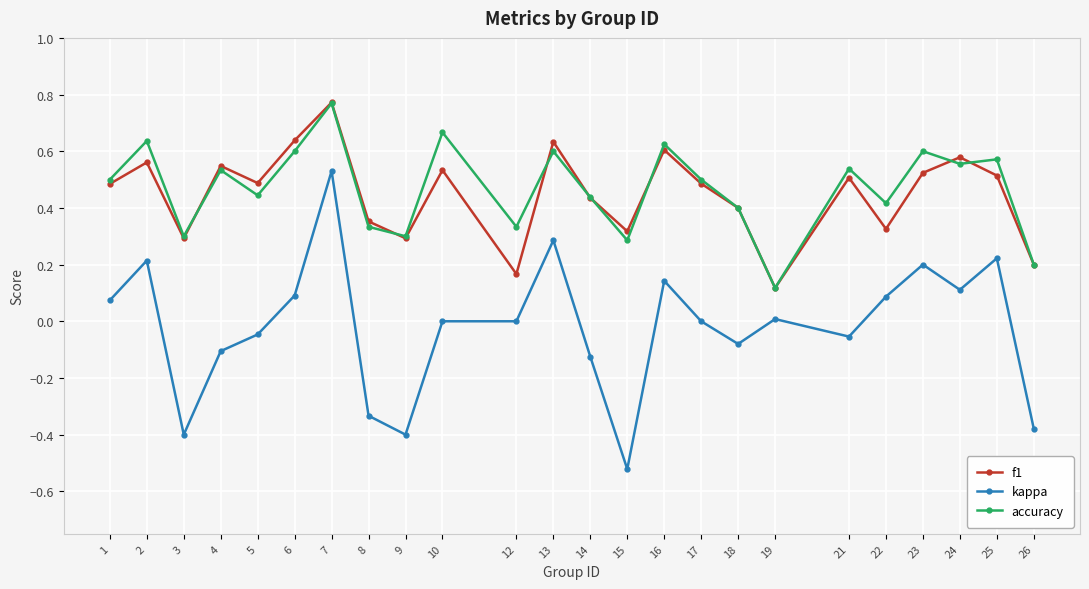

Is it true that kappa equals 0.2 at 23?

True